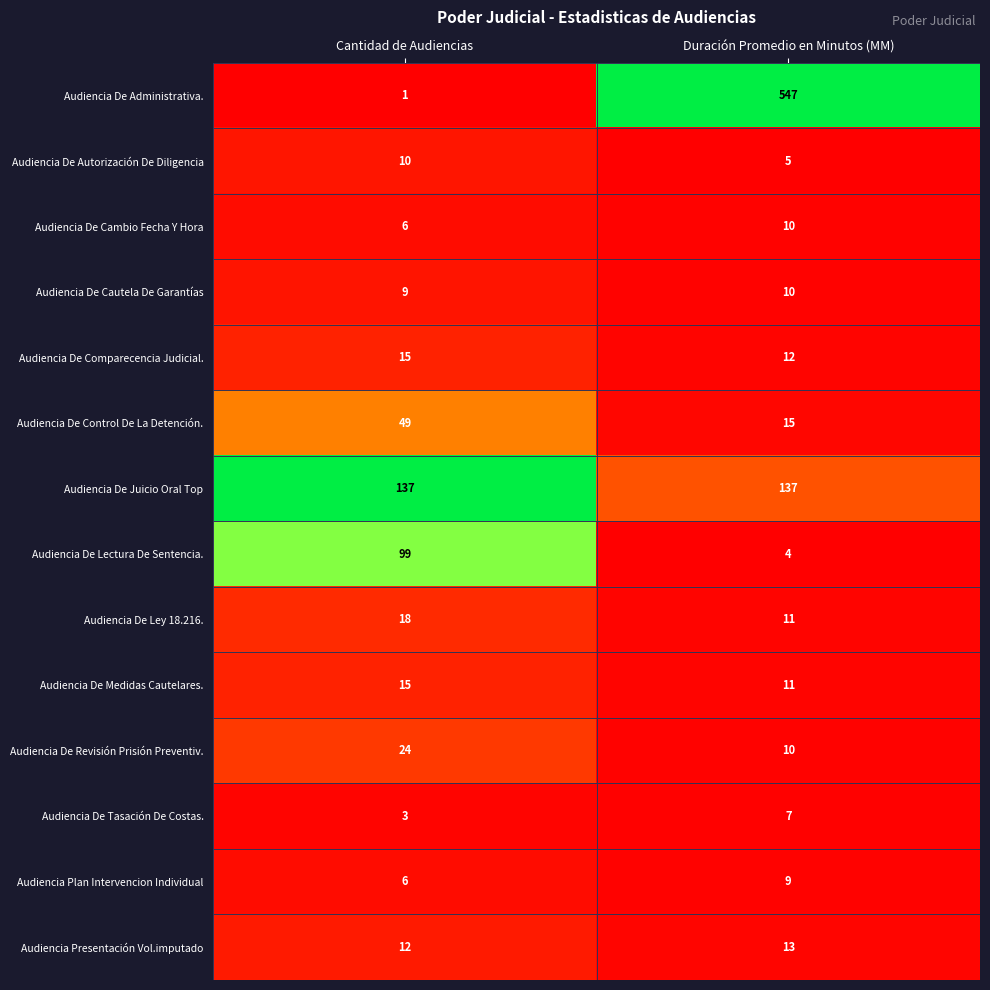

Which series has the largest range (max minus min)?

Audiencia De Administrativa.